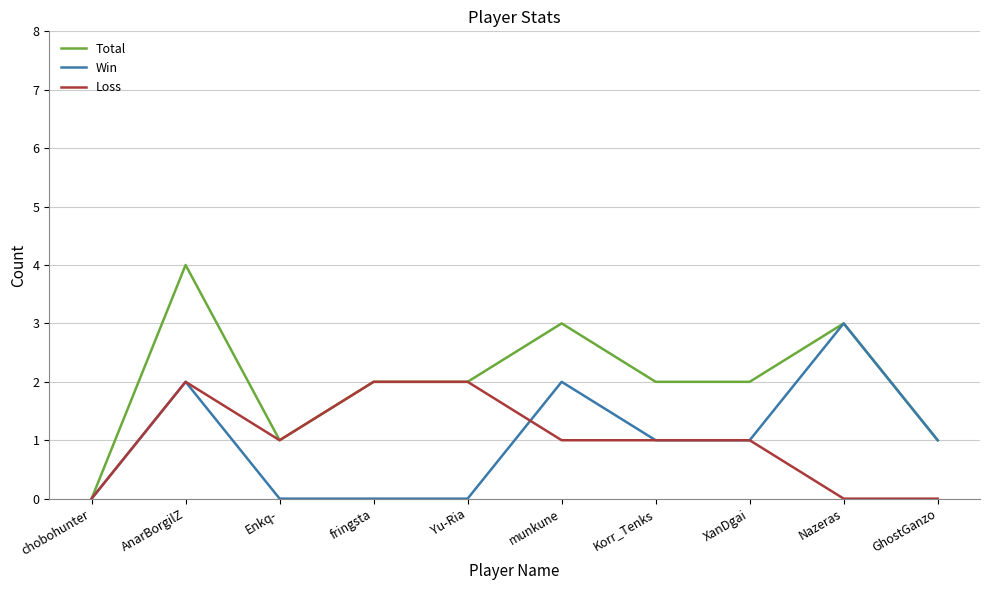

Which category has the highest value in the Total series?

AnarBorgilZ